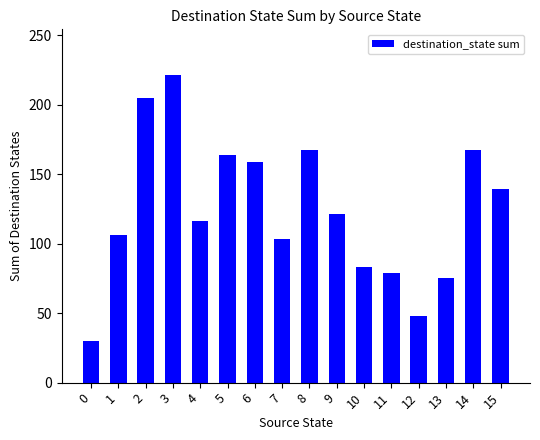

What is the value of the 11th bar from the left?

83